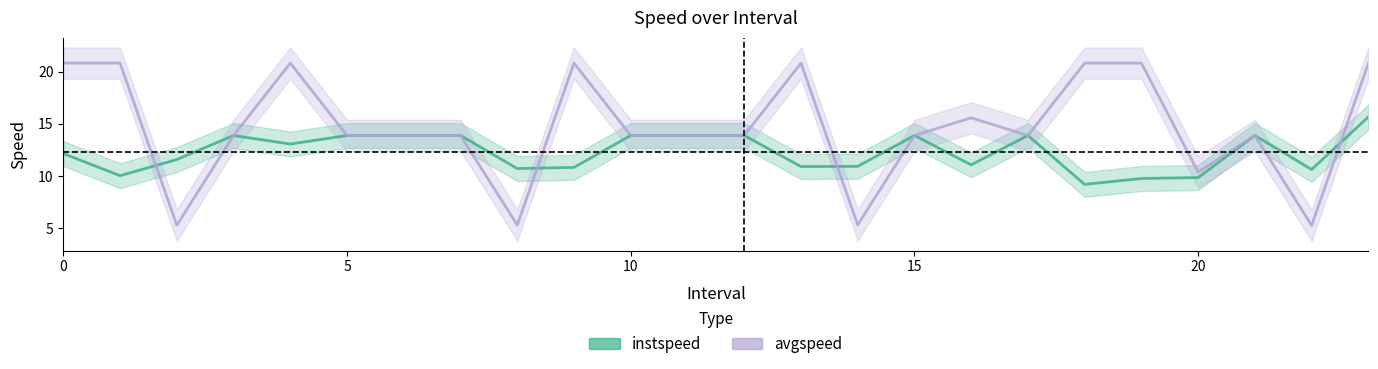

How many data points in avgspeed are less than 13?

5